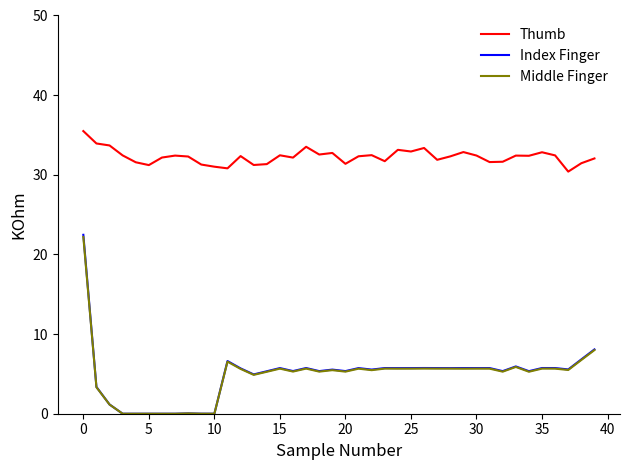

True or false: Thumb and Middle Finger intersect in this chart.

False